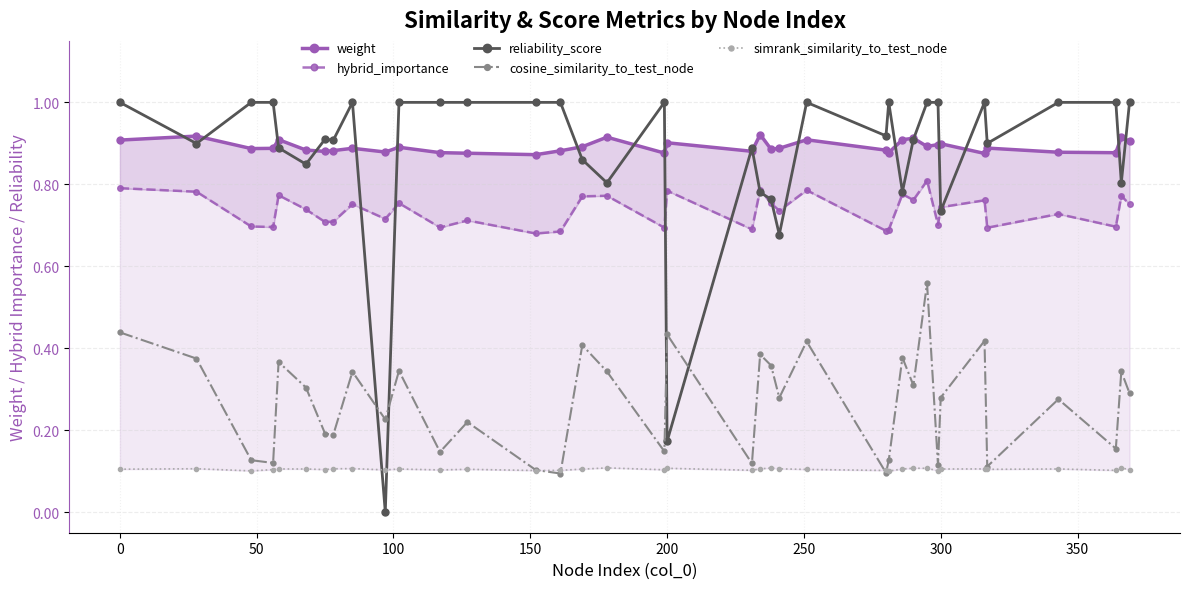

Which series has the widest spread of values?

reliability_score